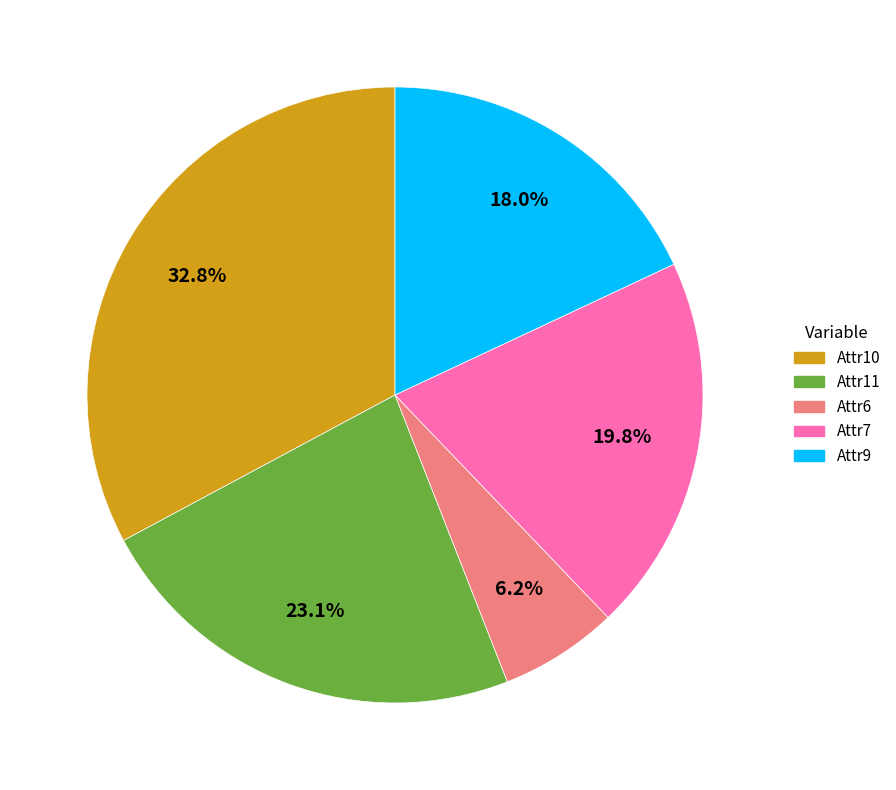

To the nearest percent, what is the average slice percentage?

20%